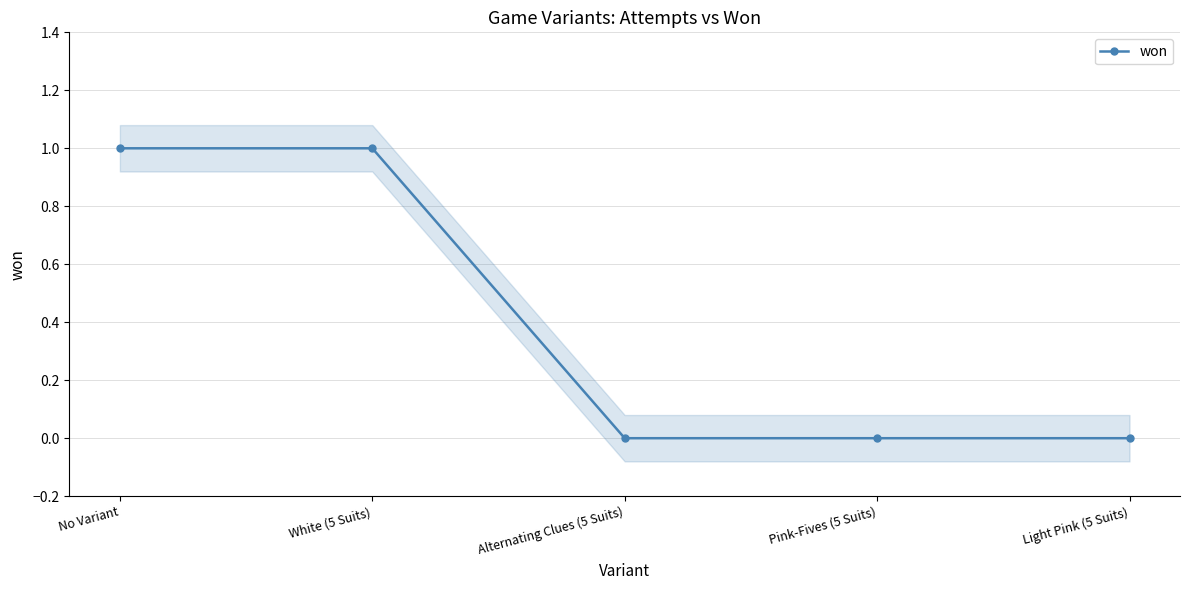

How many lines are shown in the chart?

1